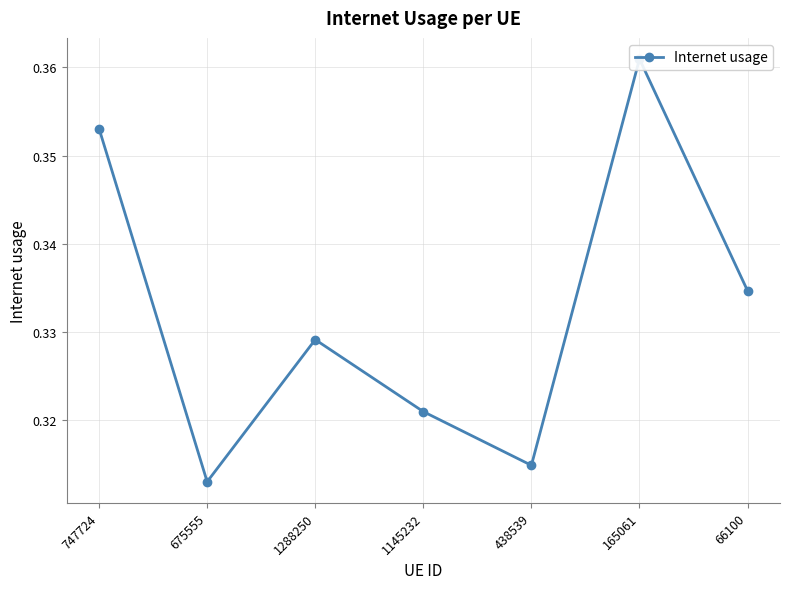

Is it true that the value at 1145232 is 0.1?

False